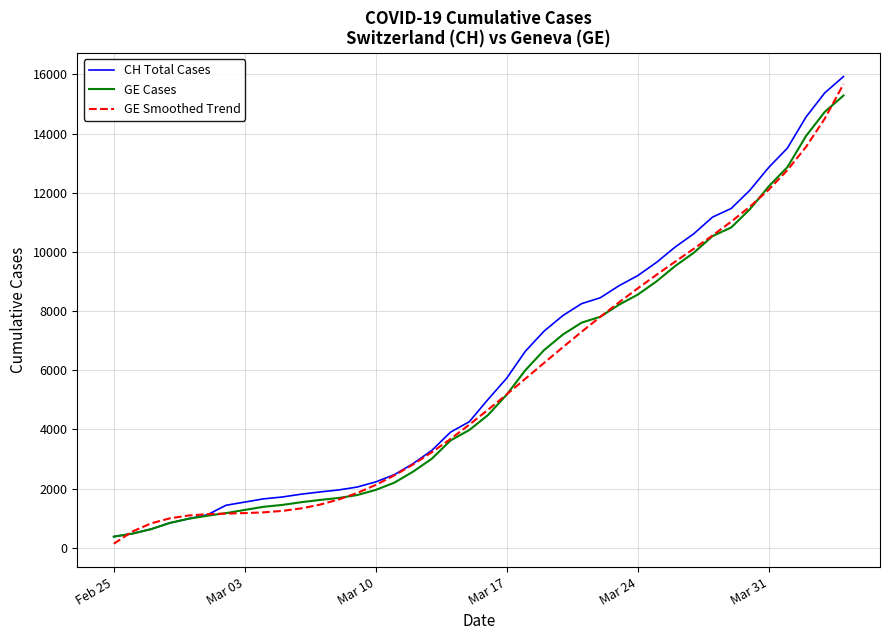

What is the highest value of the GE Smoothed Trend series?

15672.4